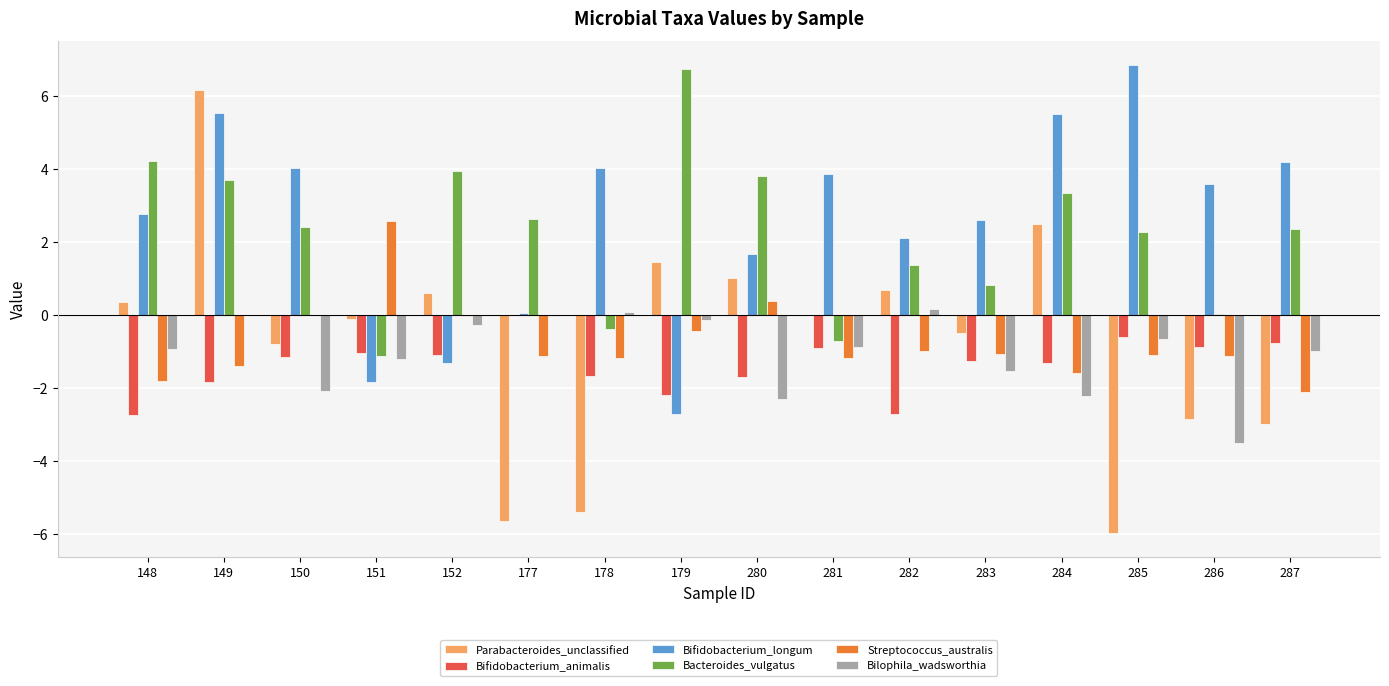

How many series are shown in this chart?

6